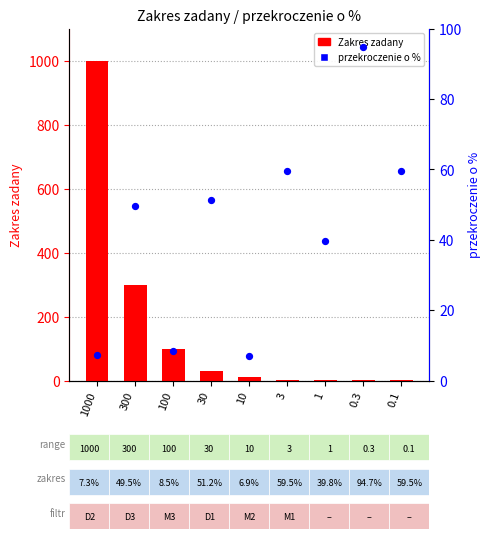

Is the value of przekroczenie o % at 10 greater than the value of Zakres zadany at 300?

No